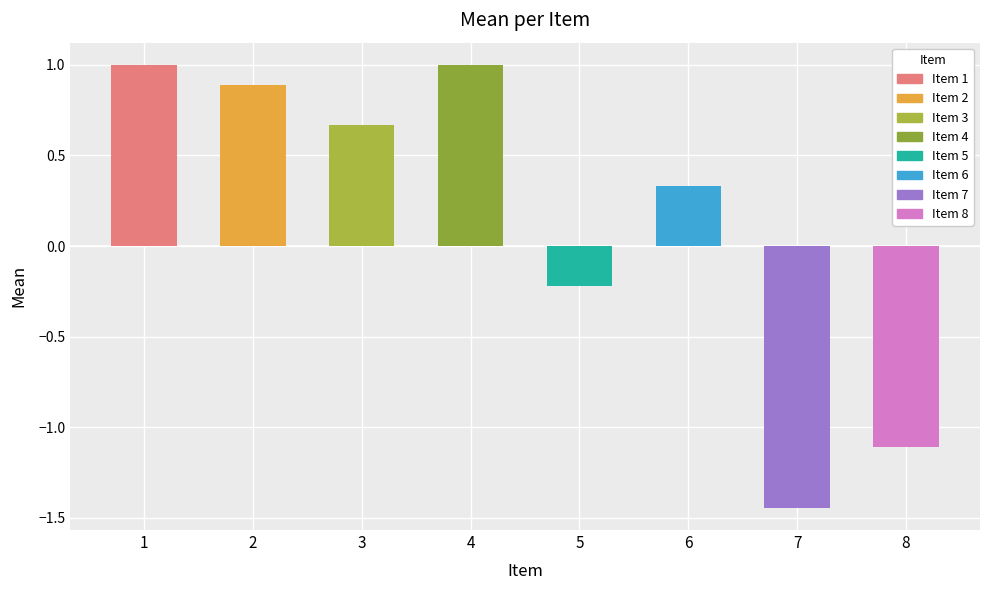

True or false: the data shows -1.4 at 7.

True